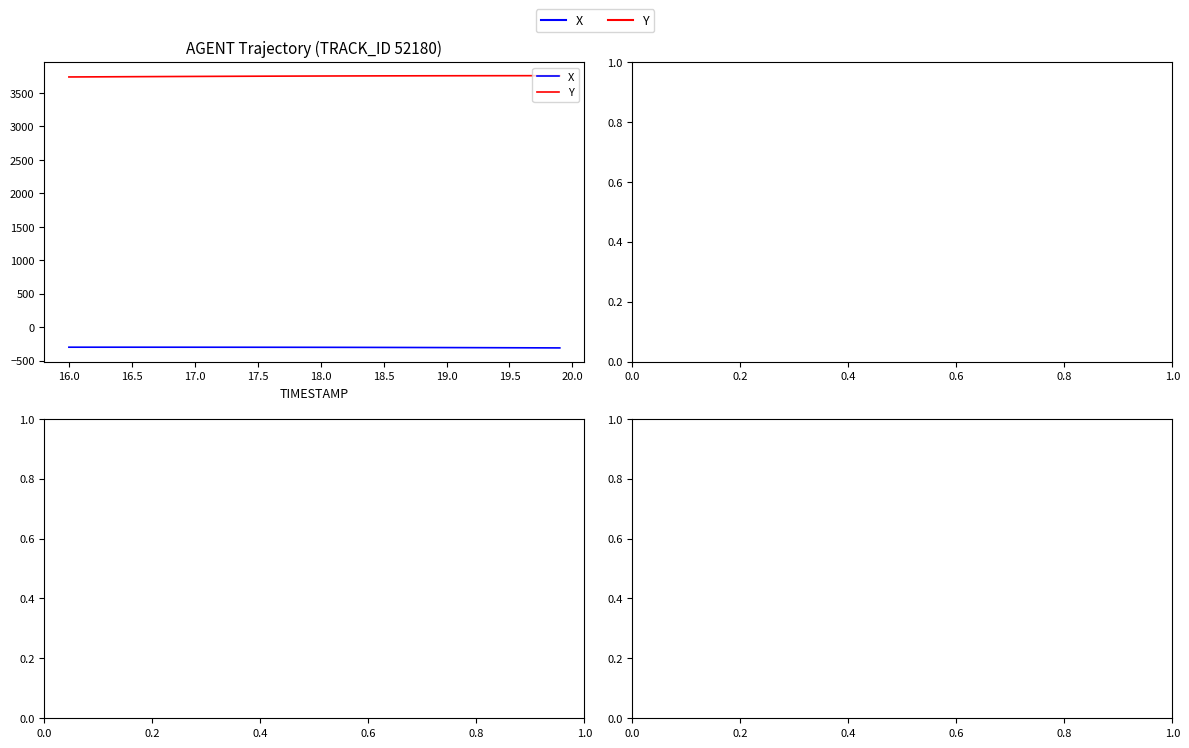

What is the greatest value displayed?

3757.2